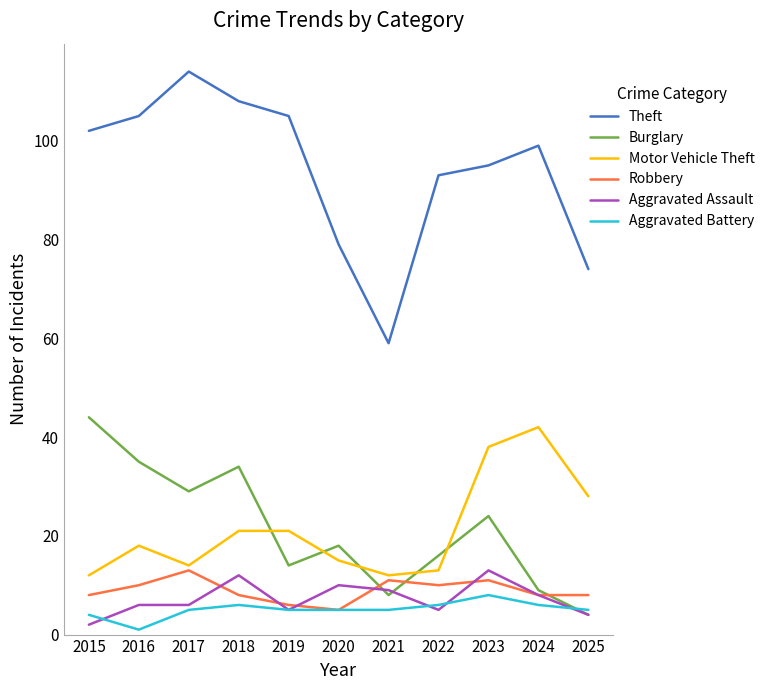

Reading left to right, transcribe all the data shown in this chart.

Theft: 102	105	114	108	105	79	59	93	95	99	74
Burglary: 44	35	29	34	14	18	8	16	24	9	4
Motor Vehicle Theft: 12	18	14	21	21	15	12	13	38	42	28
Robbery: 8	10	13	8	6	5	11	10	11	8	8
Aggravated Assault: 2	6	6	12	5	10	9	5	13	8	4
Aggravated Battery: 4	1	5	6	5	5	5	6	8	6	5